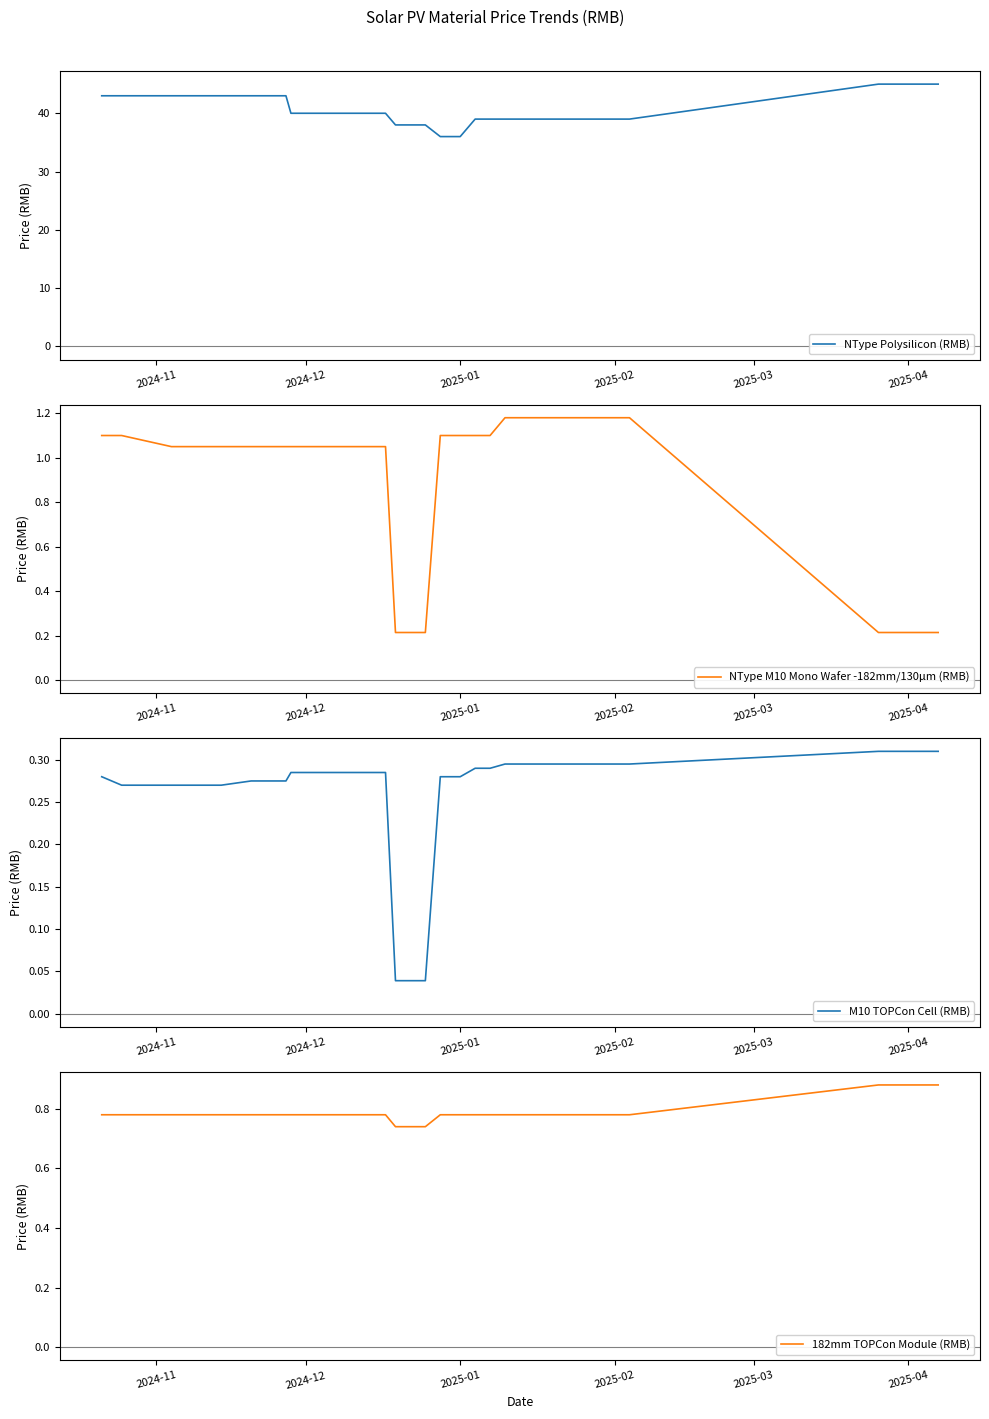

The NType Polysilicon (RMB) series shows 36 at 2025-01. True or false?

True